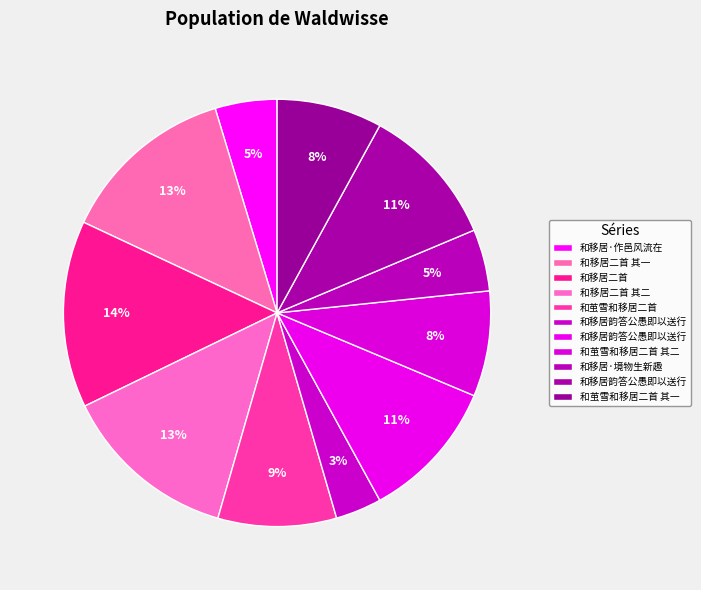

Is there any slice that represents more than half of the pie?

No